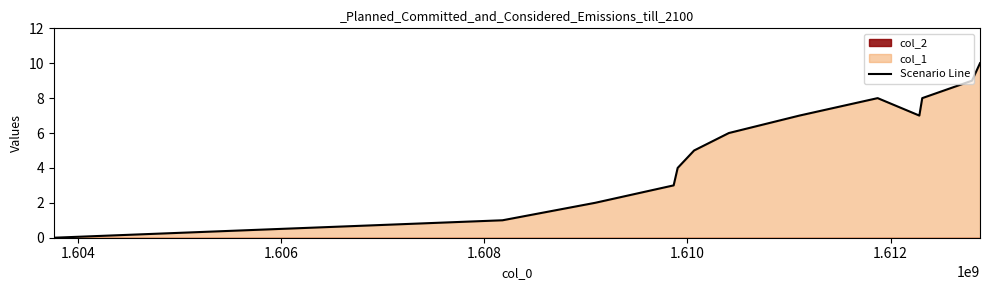

Reading right to left, extract all data points from this chart.

10	9	8	7	8	7	6	5	4	3	2	1	0